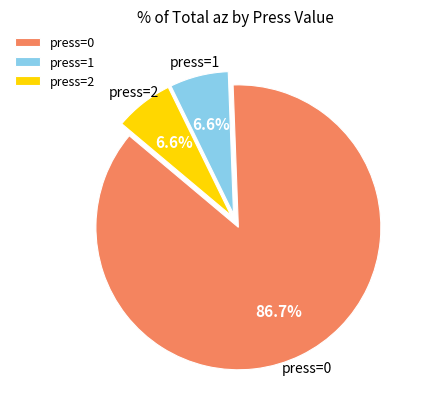

How many segments does this pie chart have?

3